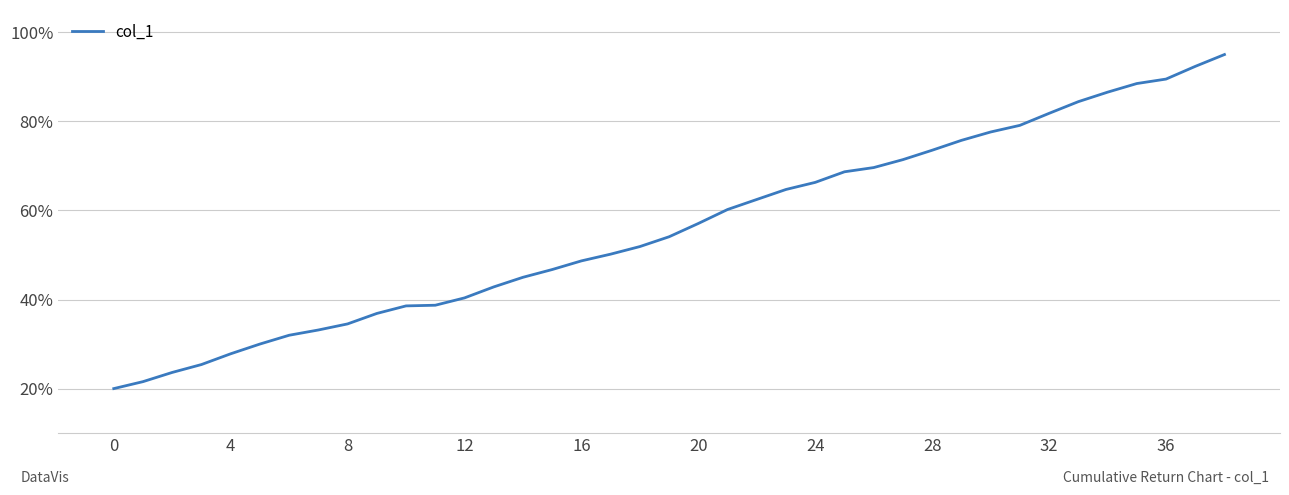

What is the sum of all values?

2186.5